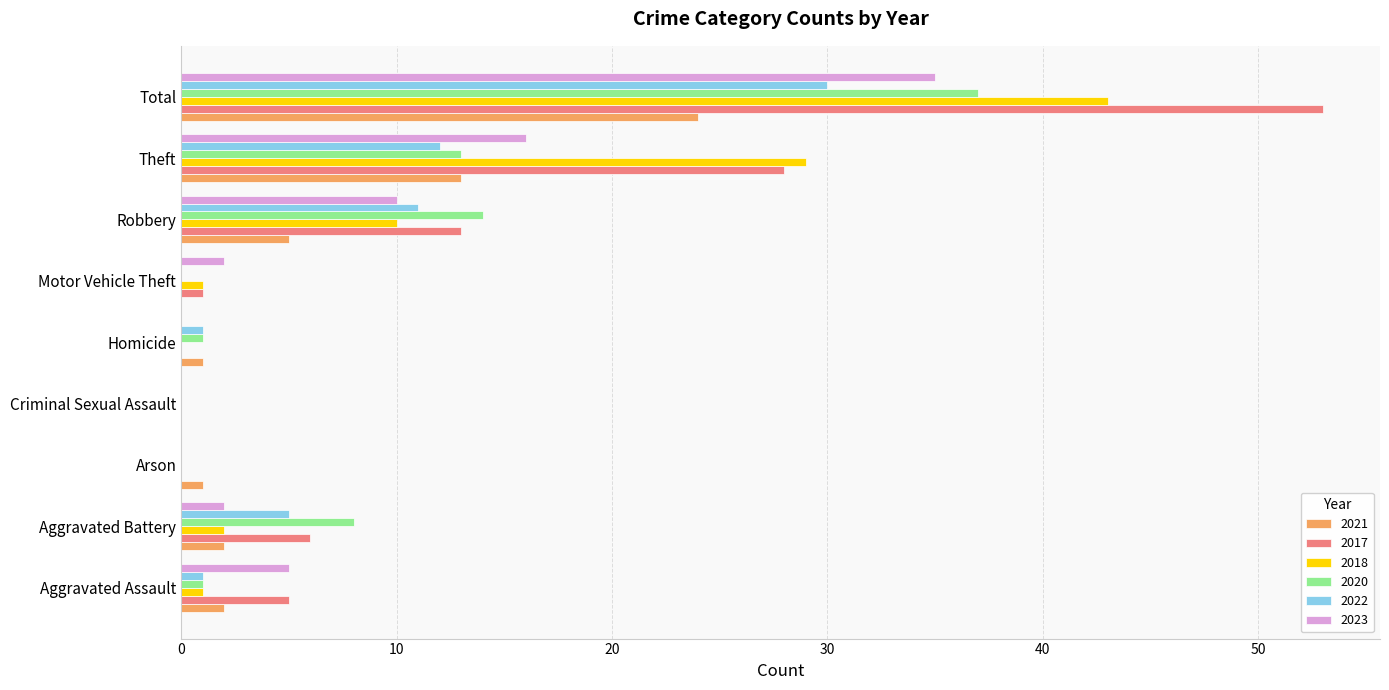

At which category is the sum across all series the highest?

Total